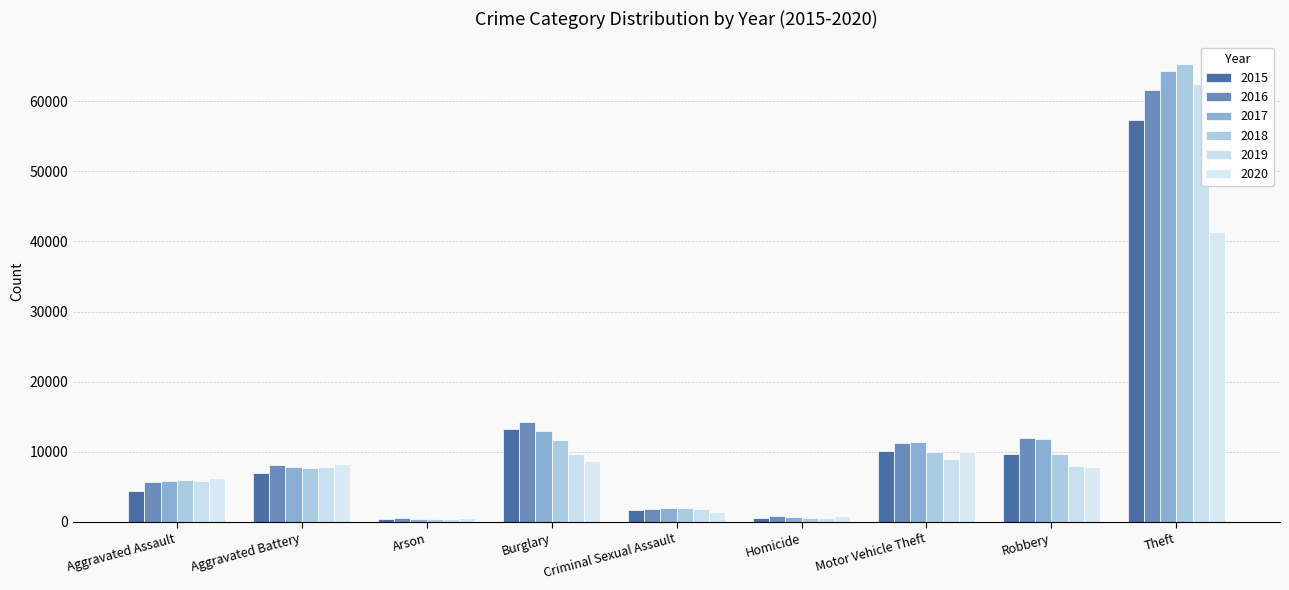

Reading left to right, transcribe all the data shown in this chart.

2015: 4480	7018	448	13184	1655	496	10068	9638	57347
2016: 5712	8085	515	14289	1807	786	11286	11960	61618
2017: 5793	7845	444	13001	1927	672	11380	11880	64380
2018: 6001	7735	373	11746	1964	589	9983	9679	65281
2019: 5840	7857	376	9639	1860	498	8978	7994	62477
2020: 6263	8320	589	8754	1437	785	9953	7855	41293